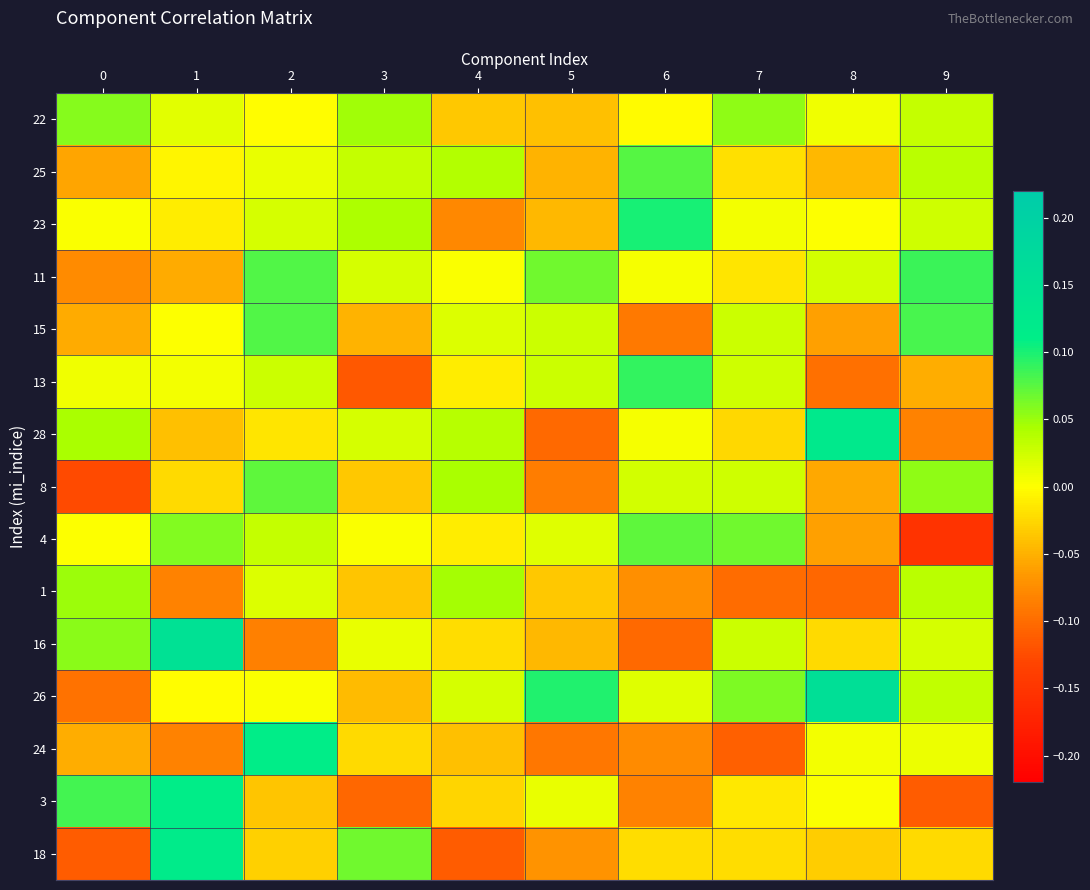

How many series are shown in this chart?

15